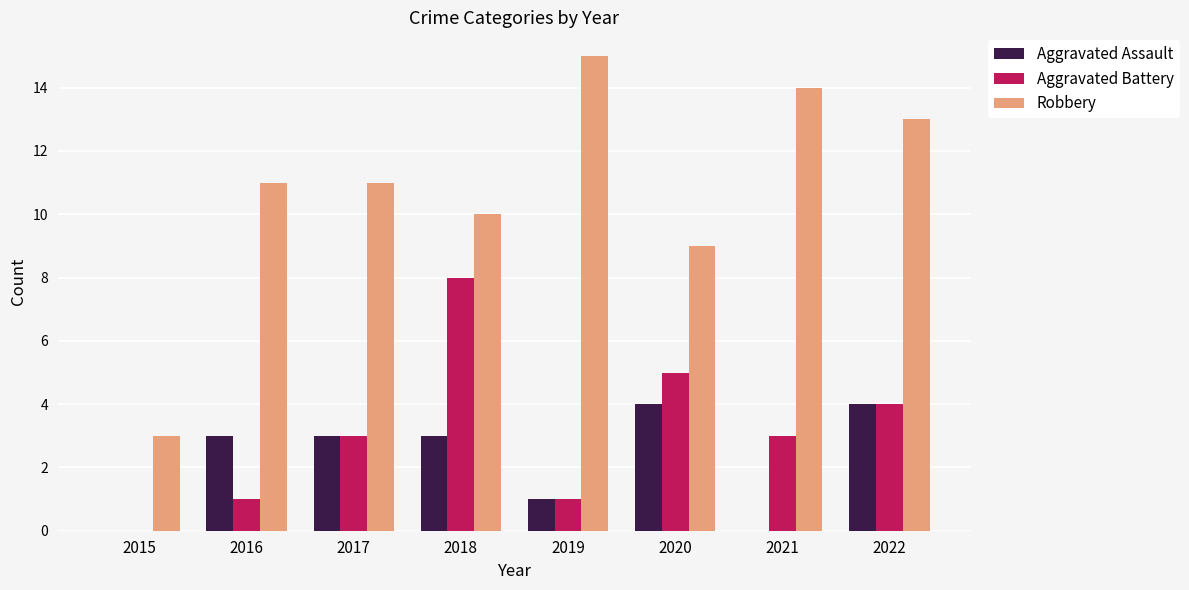

What is the sum of the Aggravated Battery values at 2021 and 2016?

4